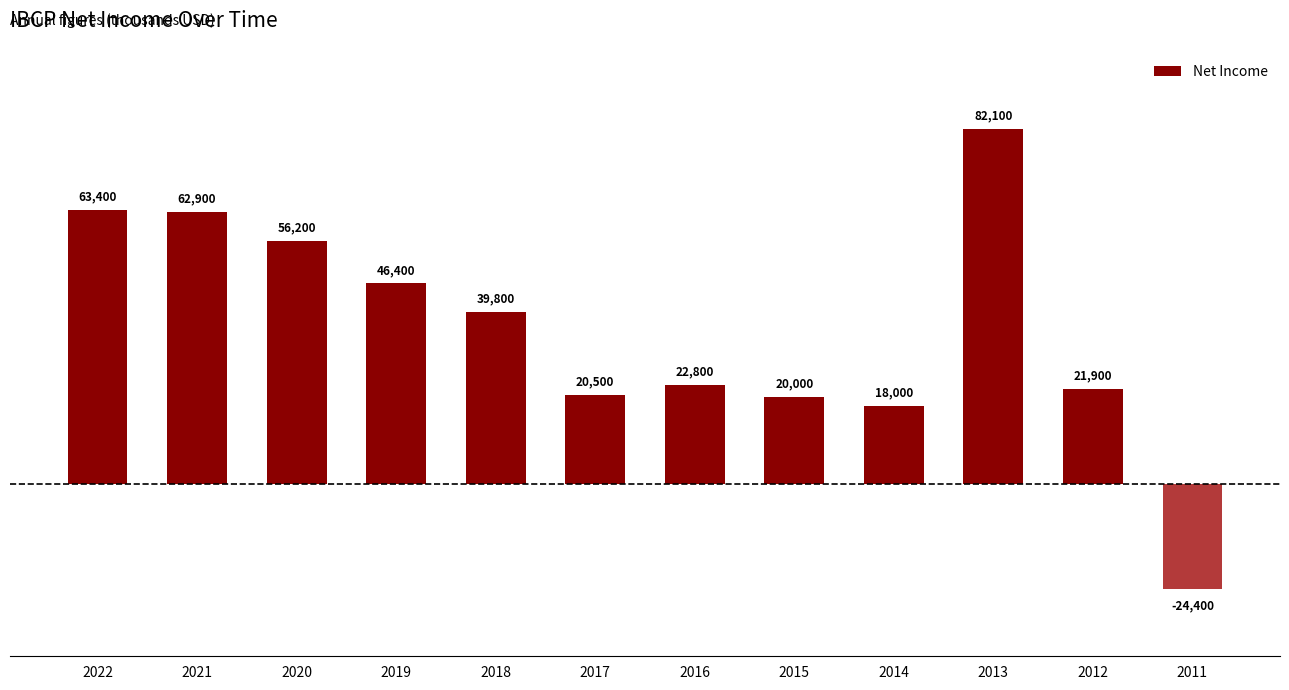

Rank the categories by value from highest to lowest.

2013, 2022, 2021, 2020, 2019, 2018, 2016, 2012, 2017, 2015, 2014, 2011